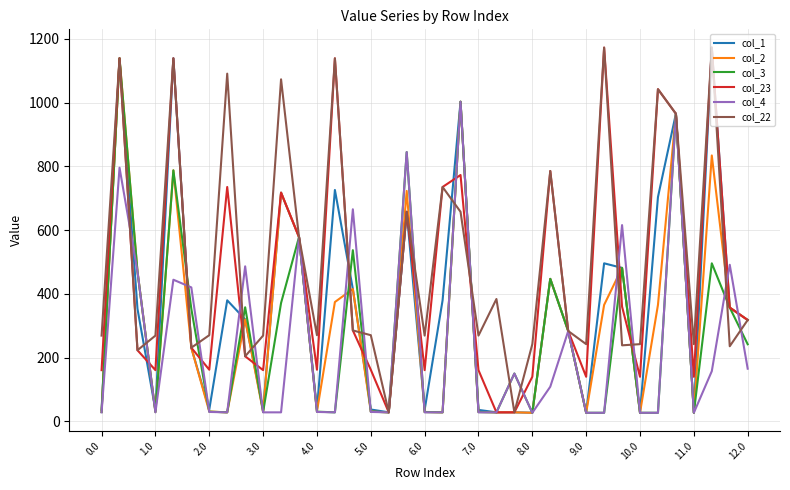

Does the chart display data point markers on the line(s)?

No